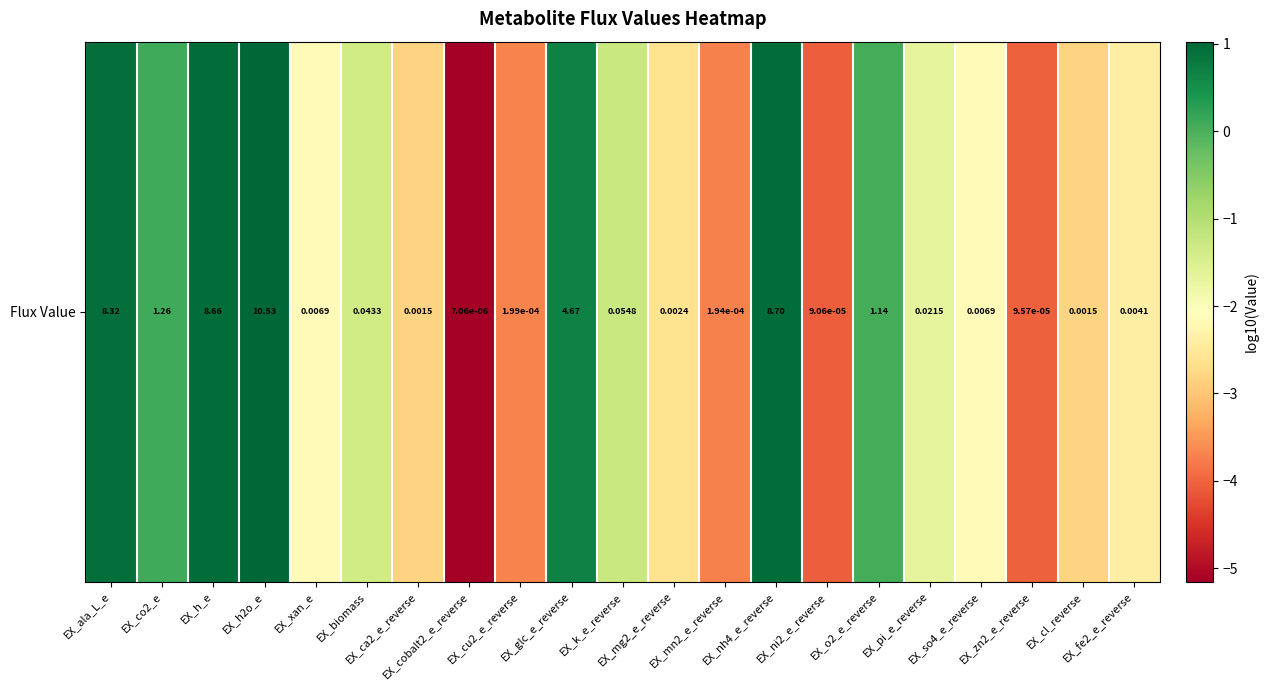

Reading left to right, what are all the values shown in this chart?

0.9	0.1	0.9	1.0	-2.2	-1.4	-2.8	-5.2	-3.7	0.7	-1.3	-2.6	-3.7	0.9	-4.0	0.1	-1.7	-2.2	-4.0	-2.8	-2.4